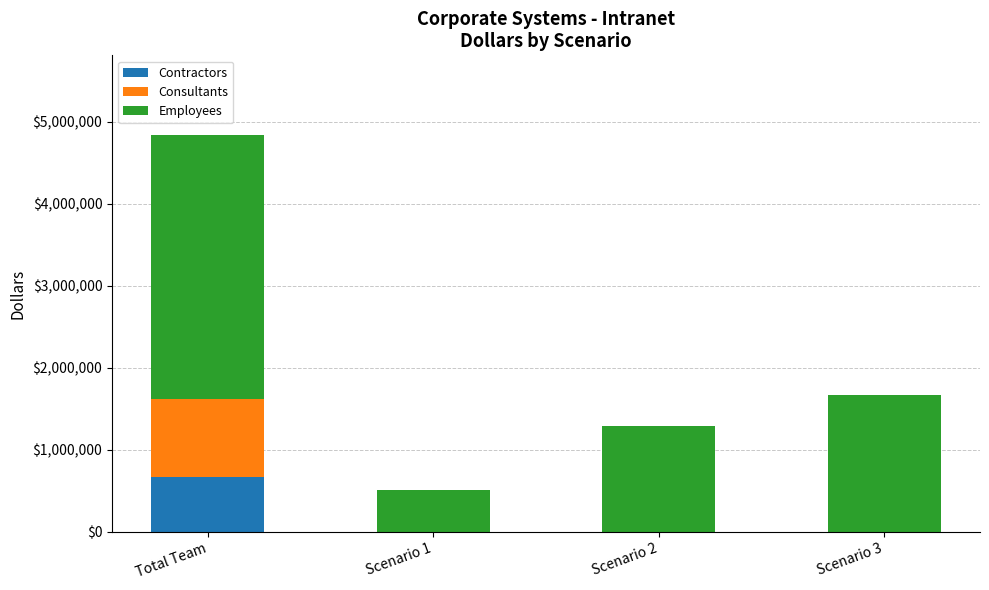

What is the sum of all Contractors values?

665600